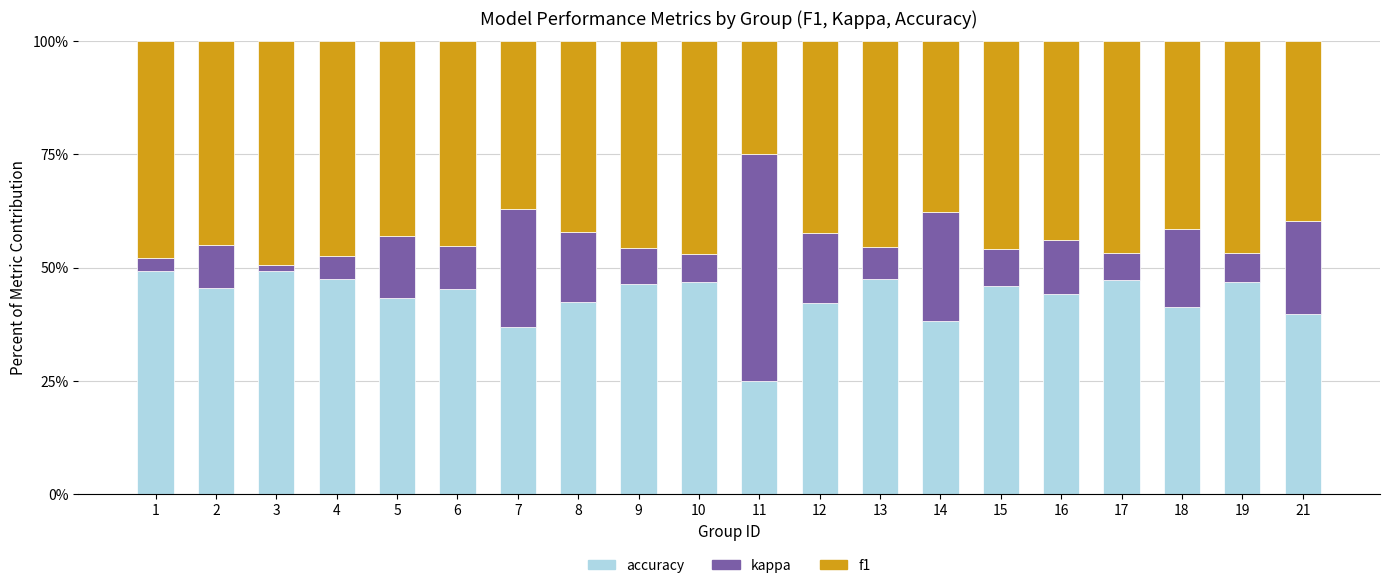

What is the lowest value of the accuracy series?

25.0